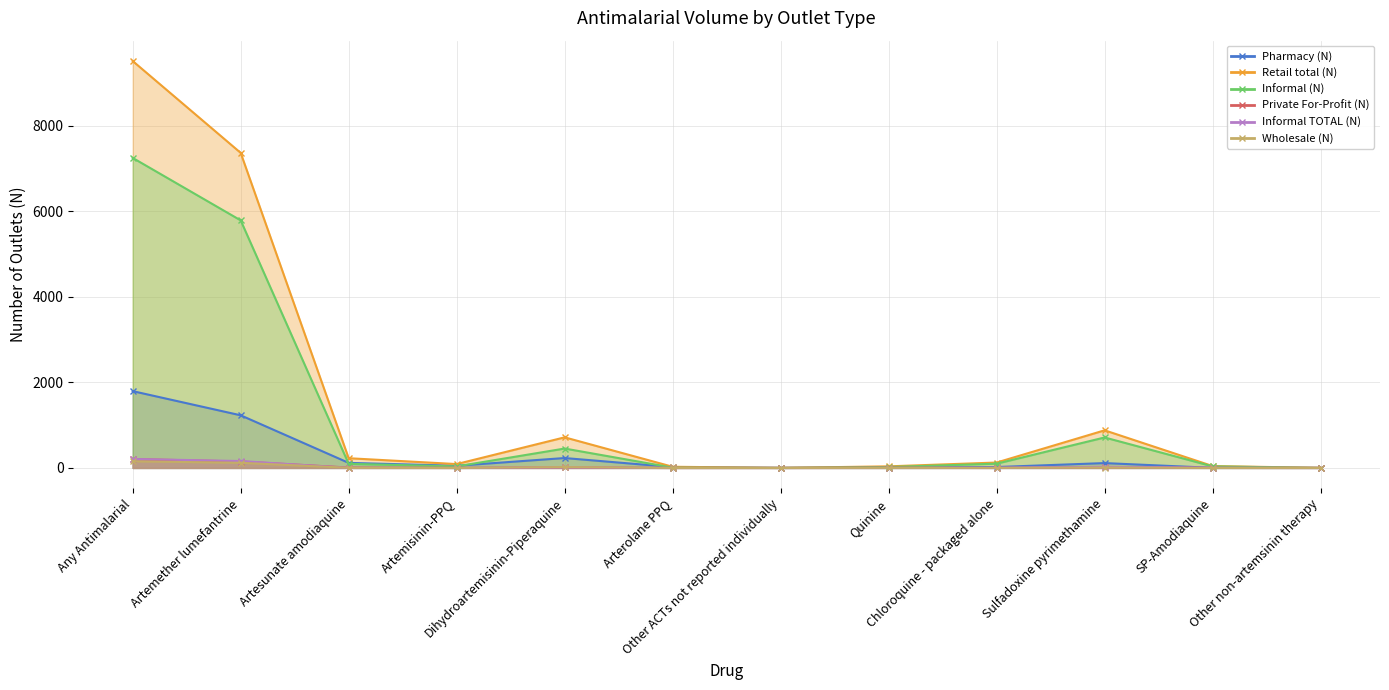

Where is Pharmacy (N) nearest to the value 897?

Artemether lumefantrine